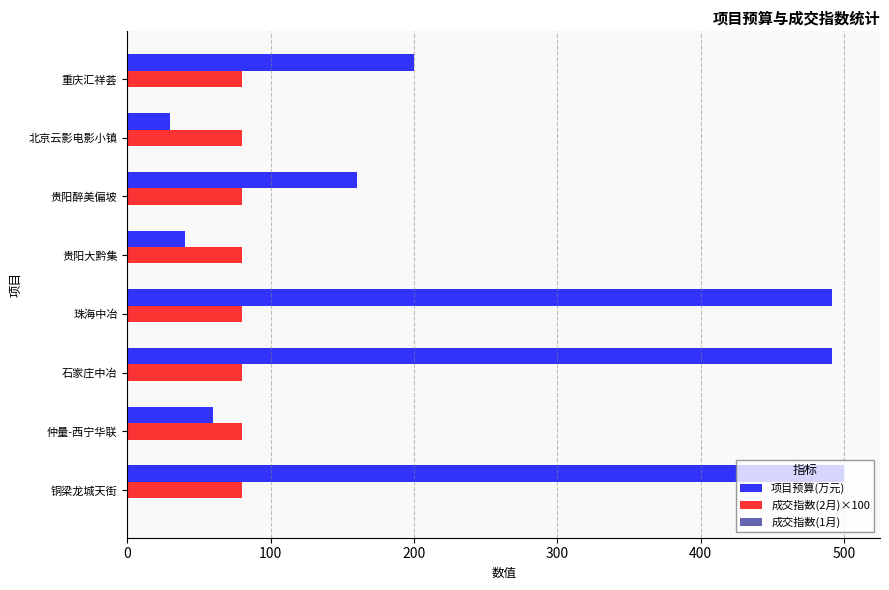

What is the sum of all 成交指数(2月)×100 values?

640.0